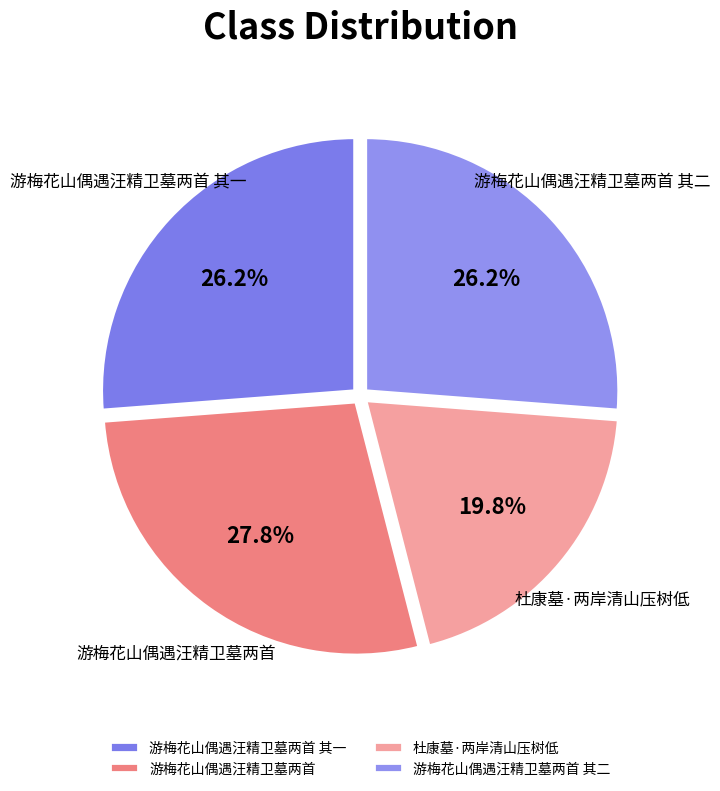

What percentage do 游梅花山偶遇汪精卫墓两首 其二 and 游梅花山偶遇汪精卫墓两首 其一 together represent?

52.4%